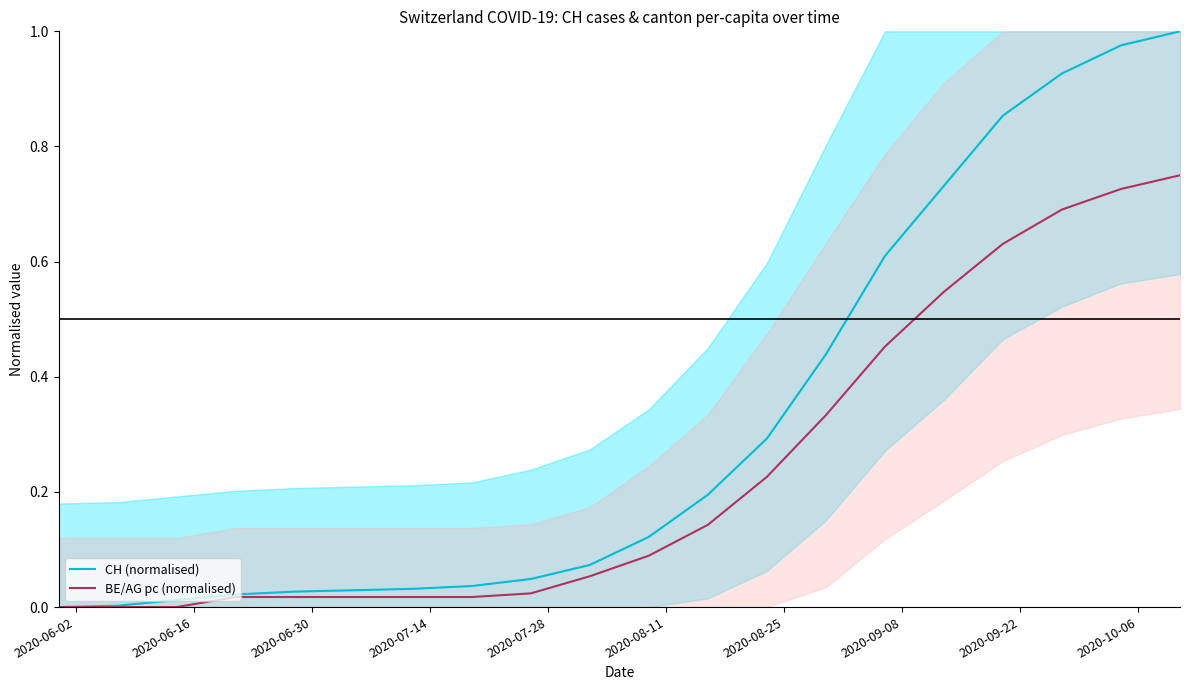

What is the difference between the maximum and minimum values in the CH (normalised) series?

1.0